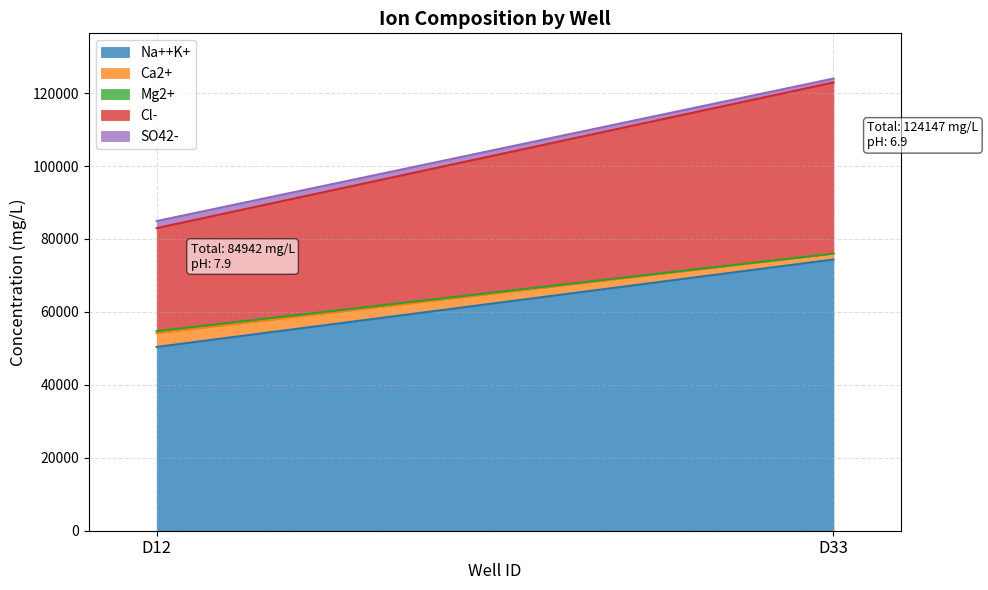

What is the maximum value shown in the chart?

74373